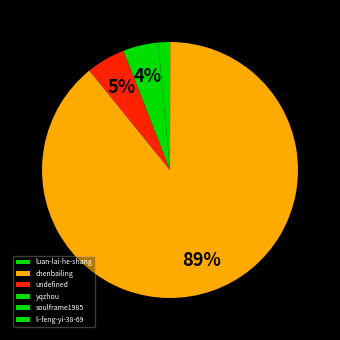

What is the change in value from yqzhou to soulframe1985?

+29694